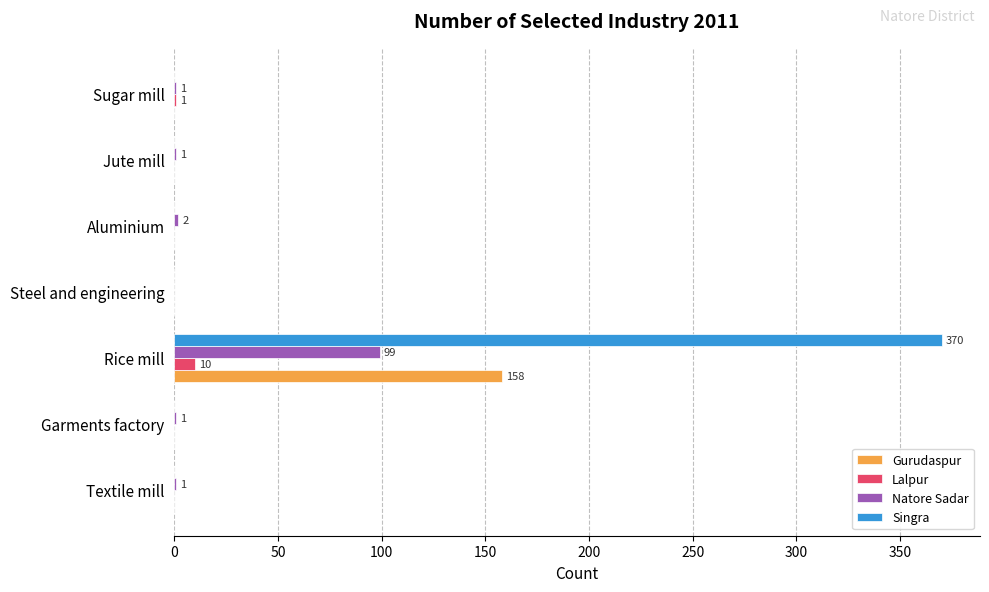

The value of Singra at Rice mill is 370. True or false?

True